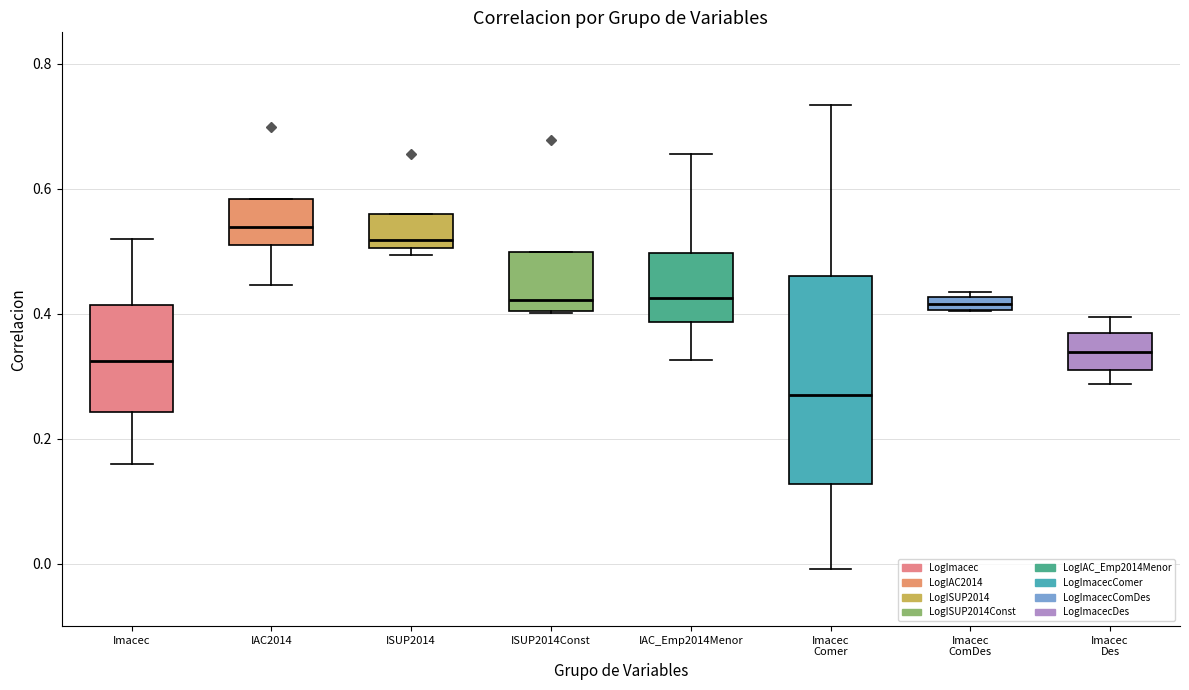

Which box has the lowest median line?

Imacec Comer